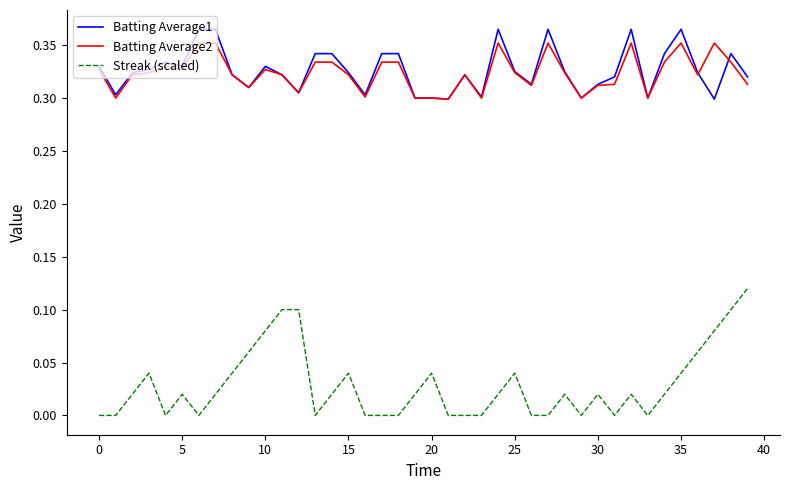

What is the sum of all Batting Average1 values?

13.1